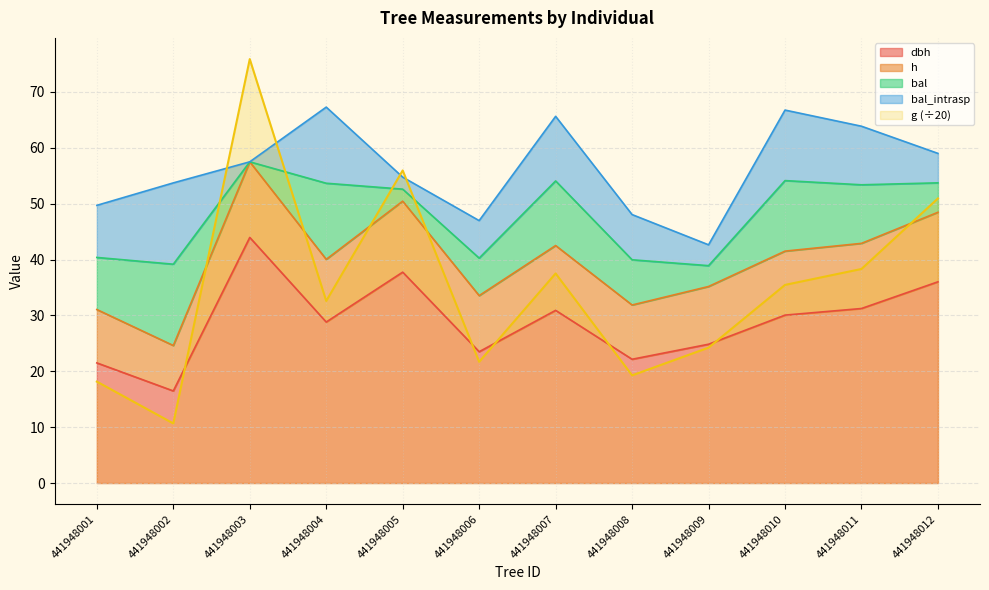

What is the value of the h point at the 4th from the left?

40.0